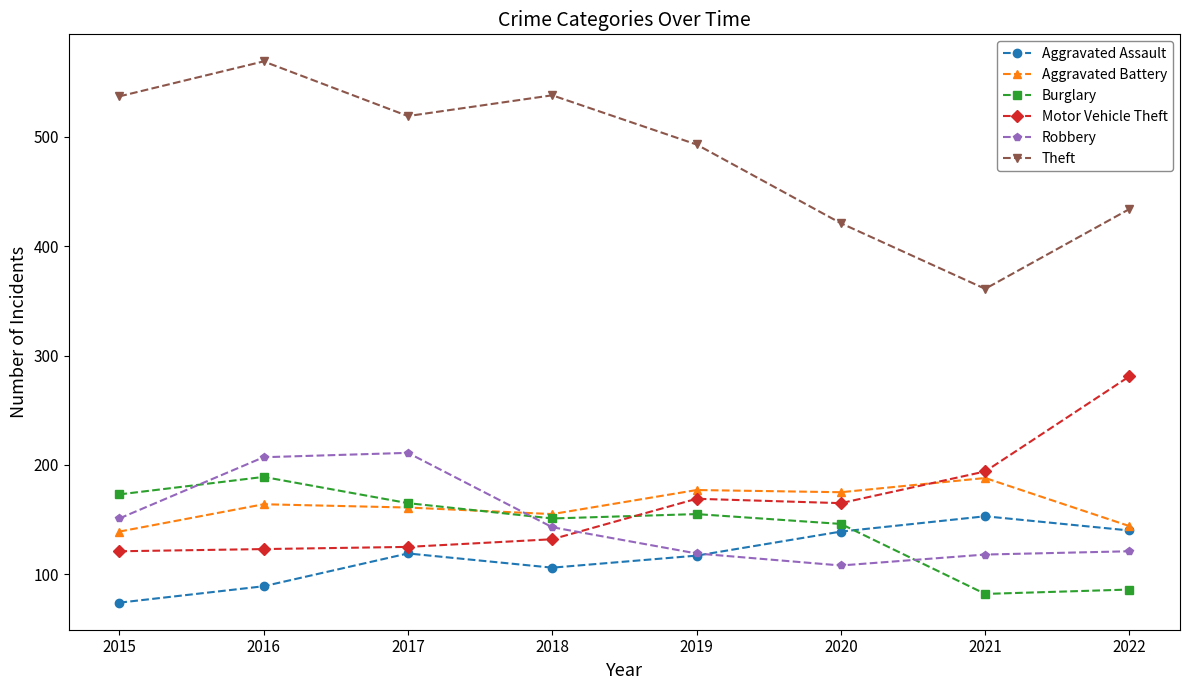

What is the sum of the Robbery values at 2017 and 2018?

354